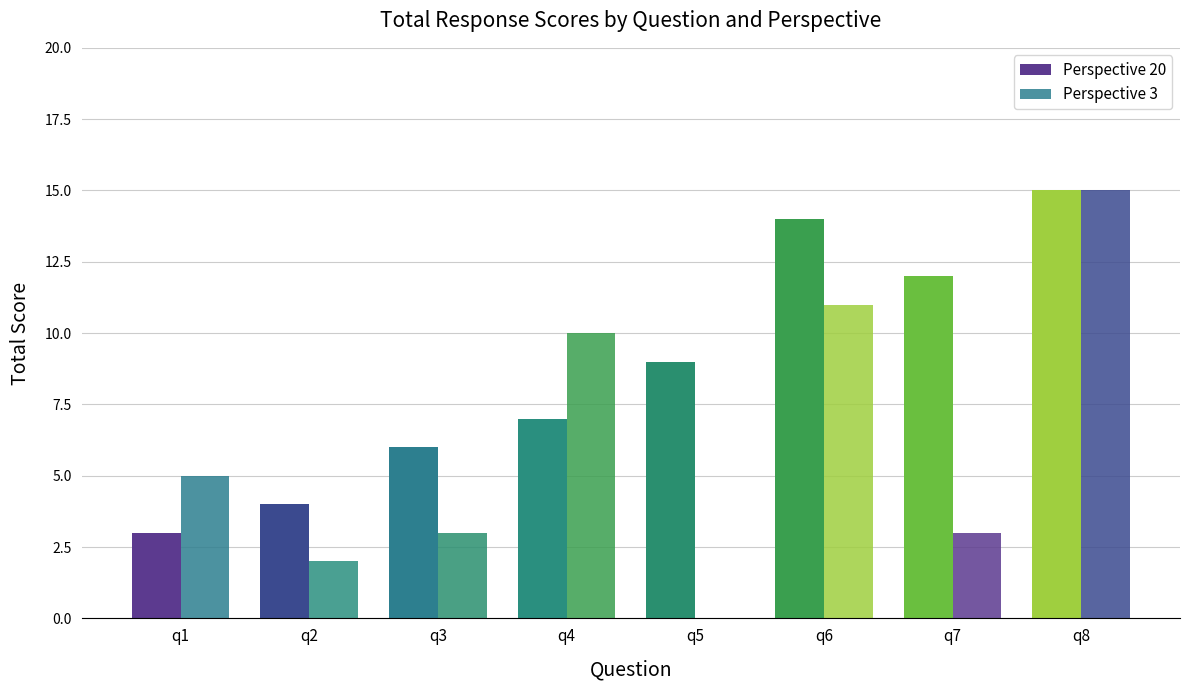

Which category has the highest value across all series?

q8